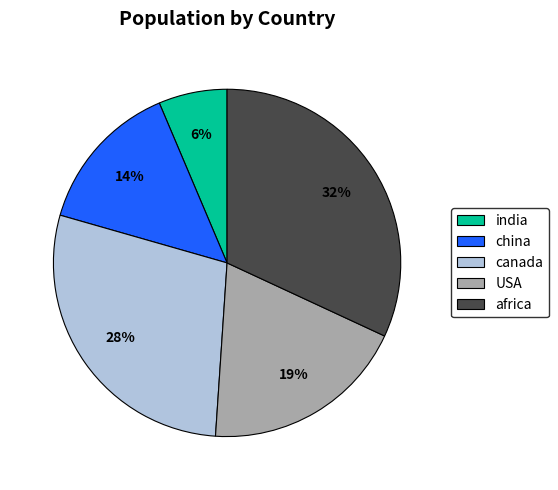

Between africa and canada, which is larger?

africa